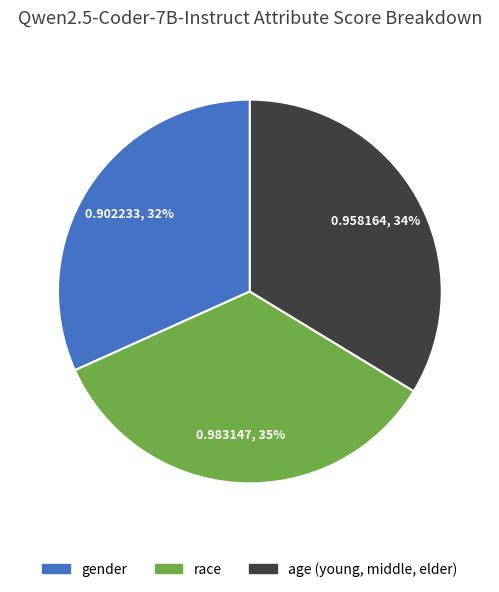

What is the largest slice in the pie chart?

race